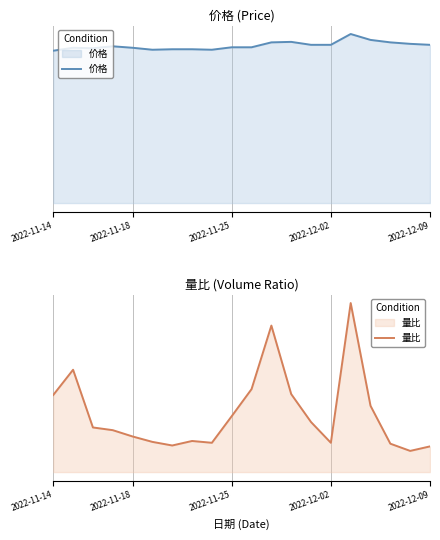

The value of 量比 at 15 is 3.8. True or false?

True